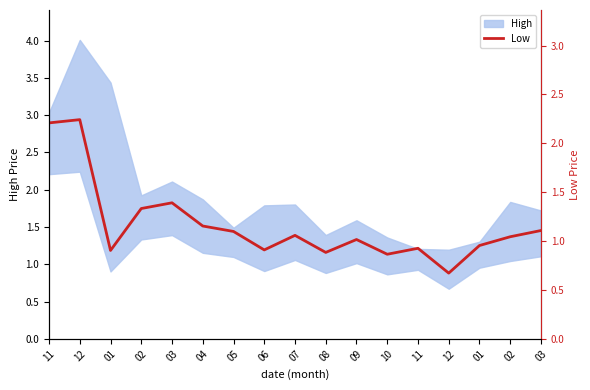

What is the greatest value displayed?

2.2